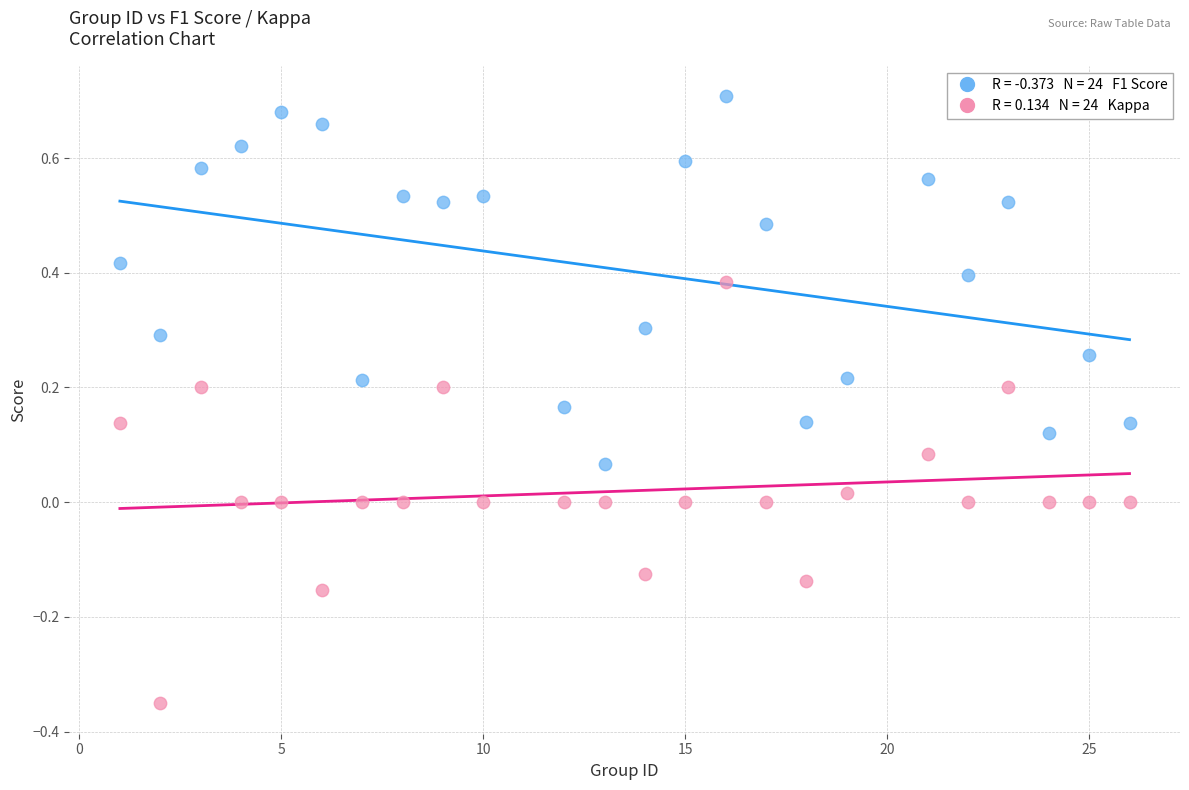

Across all data points, what is the range of Y values (max minus min)?

1.1